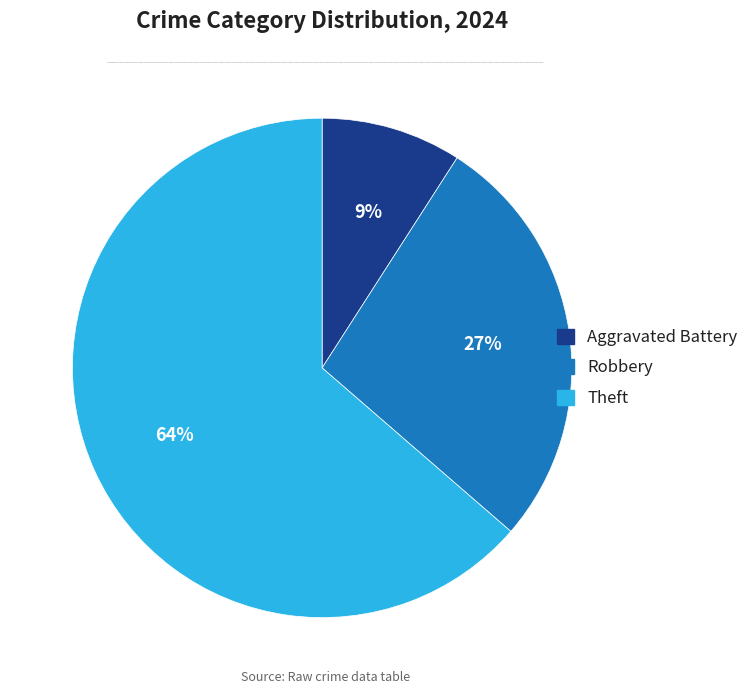

To the nearest percent, what is the difference between the largest and smallest slice percentages?

55%